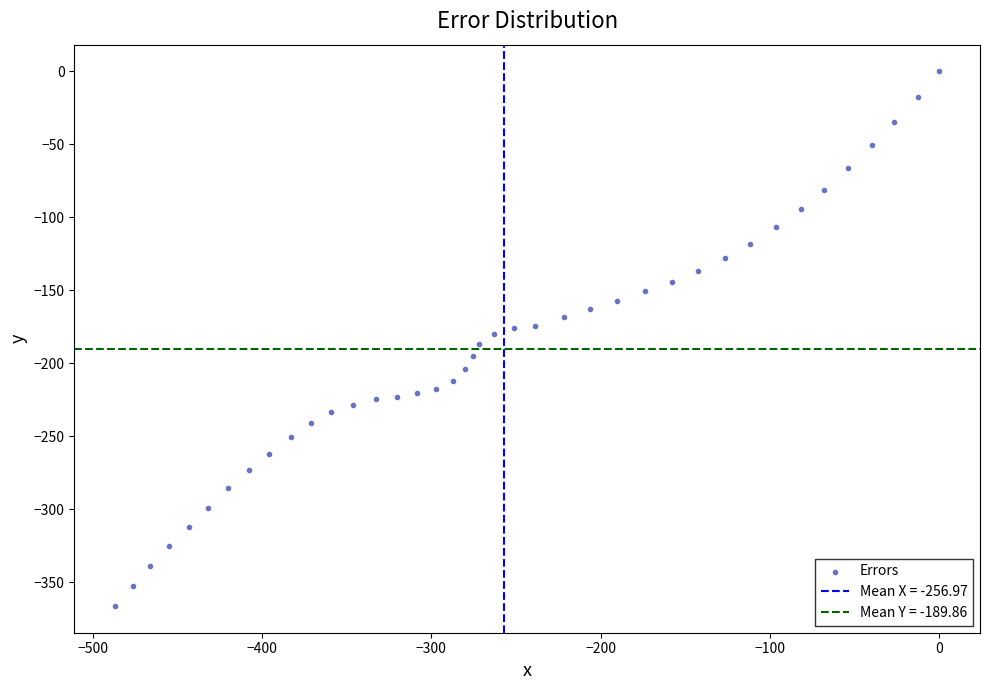

What is the range of Y values (max minus min)?

366.1